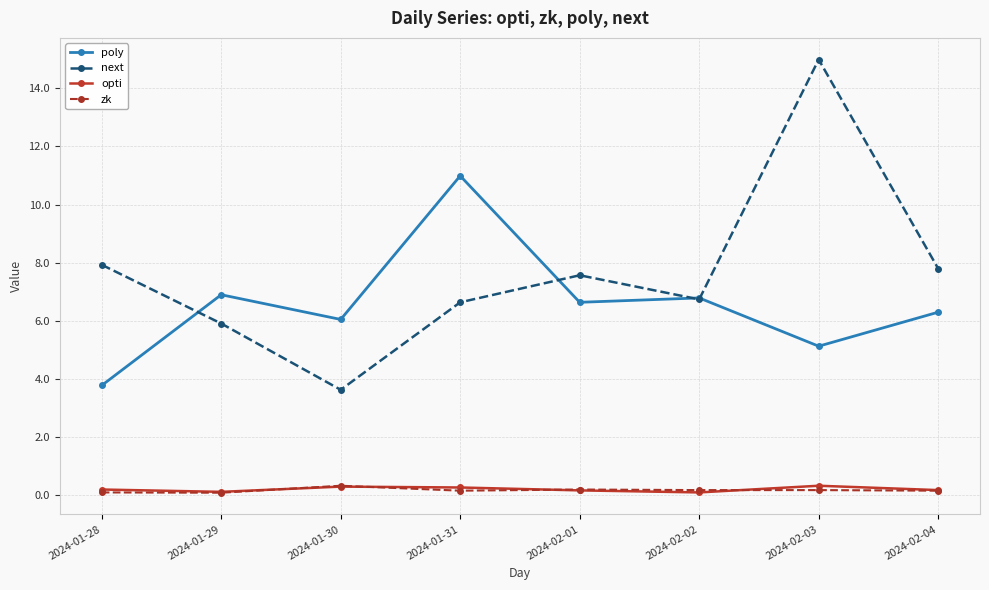

The poly series shows 11.0 at 2024-01-31. True or false?

True